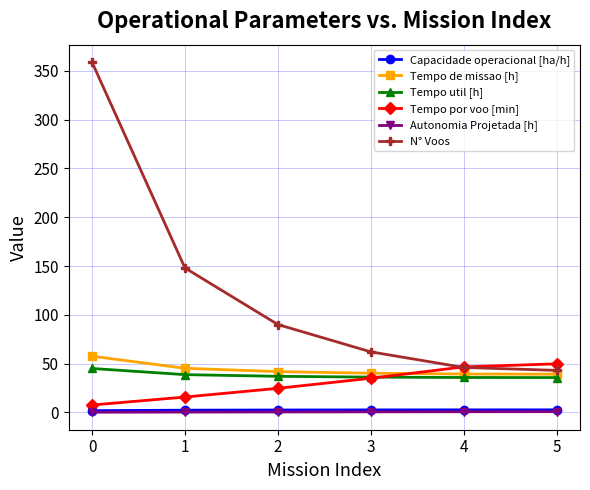

What is the sum of all Tempo util [h] values?

228.0